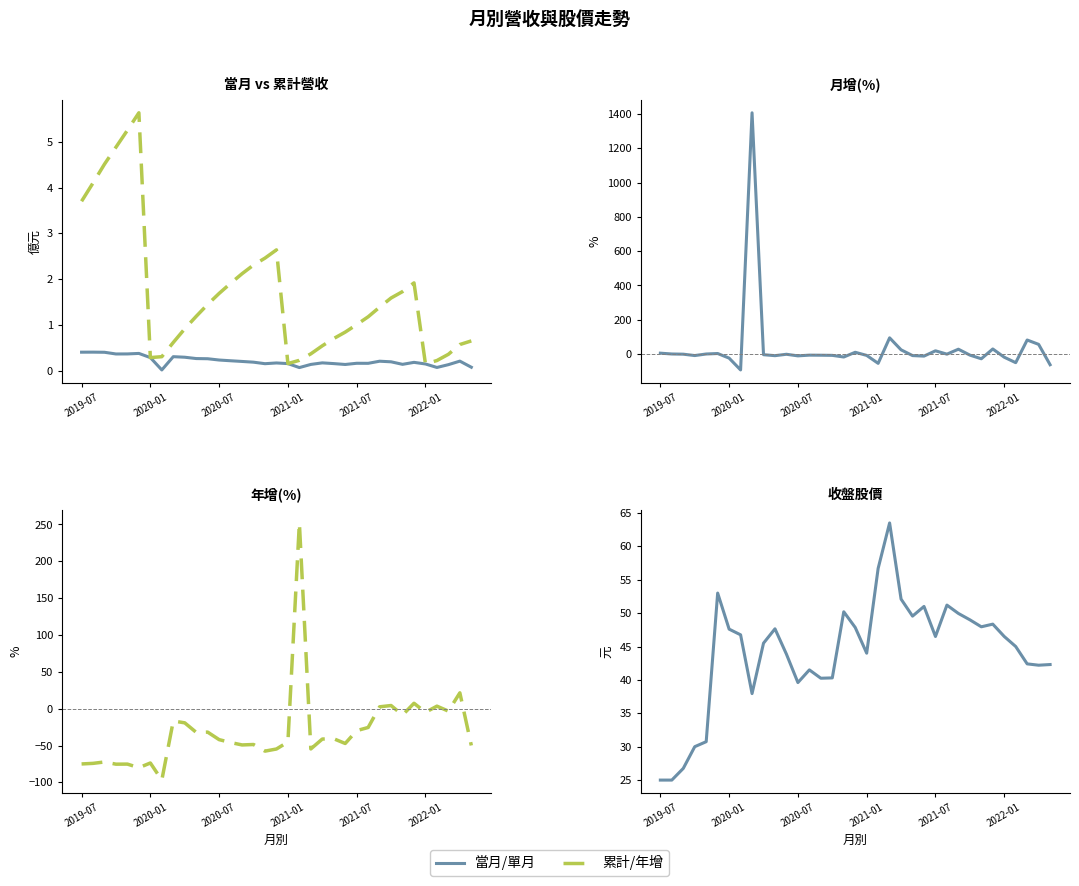

At which category does 收盤股價 reach its first local valley?

8